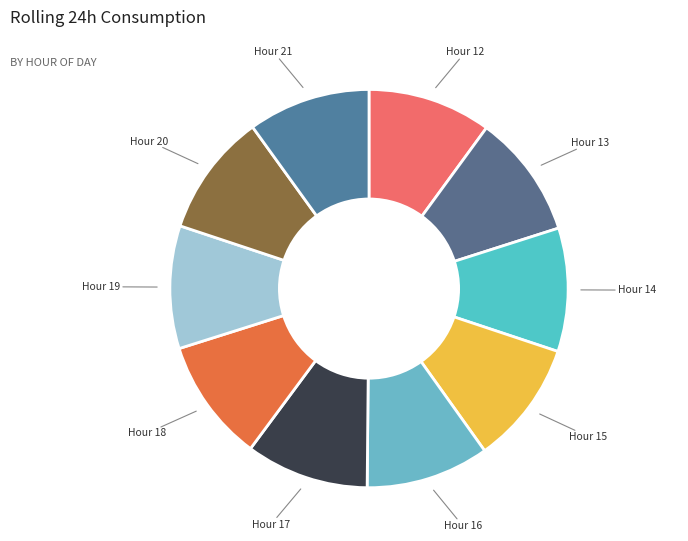

Is the sum of Hour 19 and Hour 18 greater than half?

No